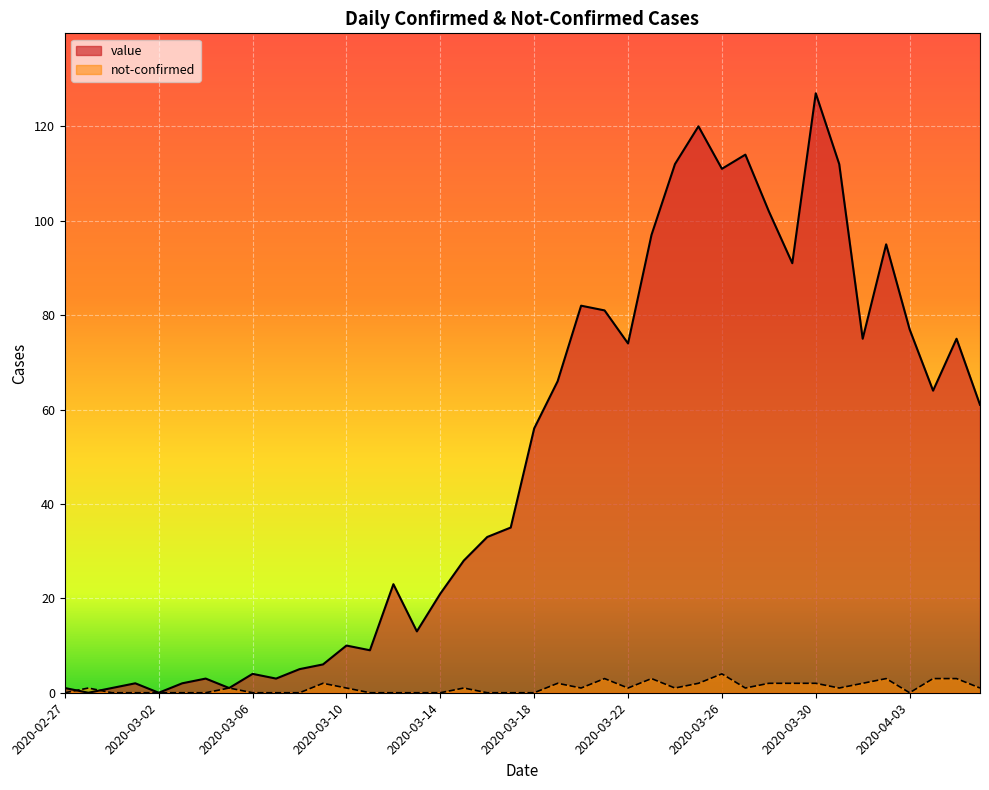

Between 2020-03-13 and 2020-03-05, which is larger?

2020-03-13